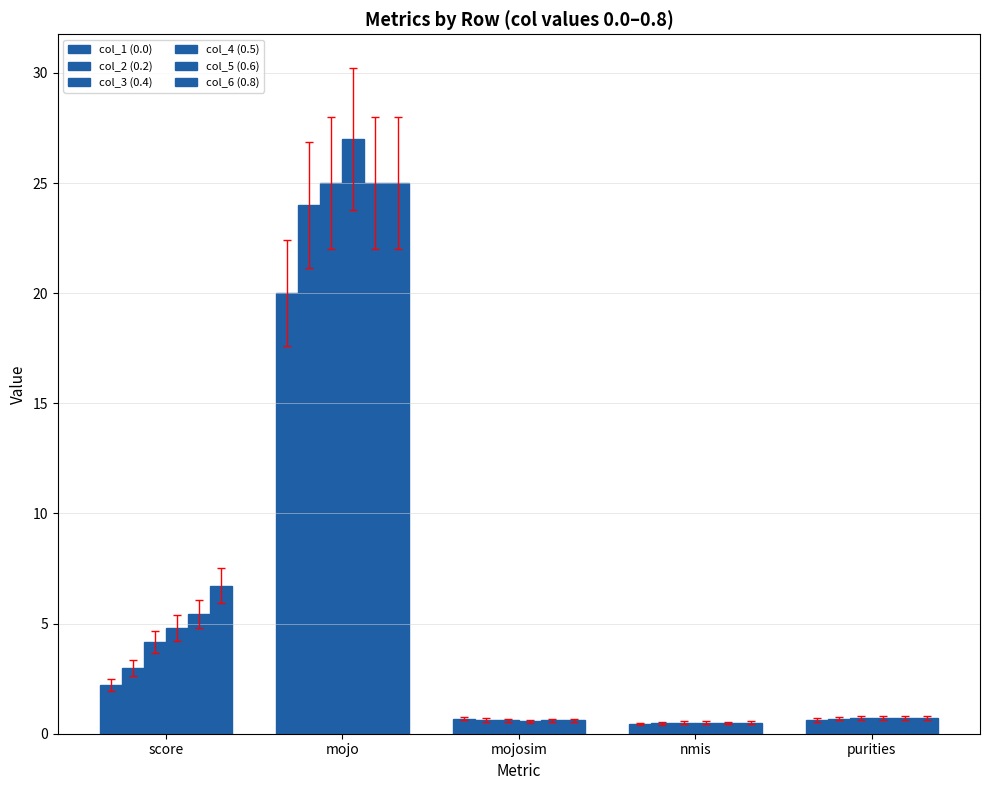

What is the difference between the maximum and minimum values in the col_3 (0.4) series?

24.5